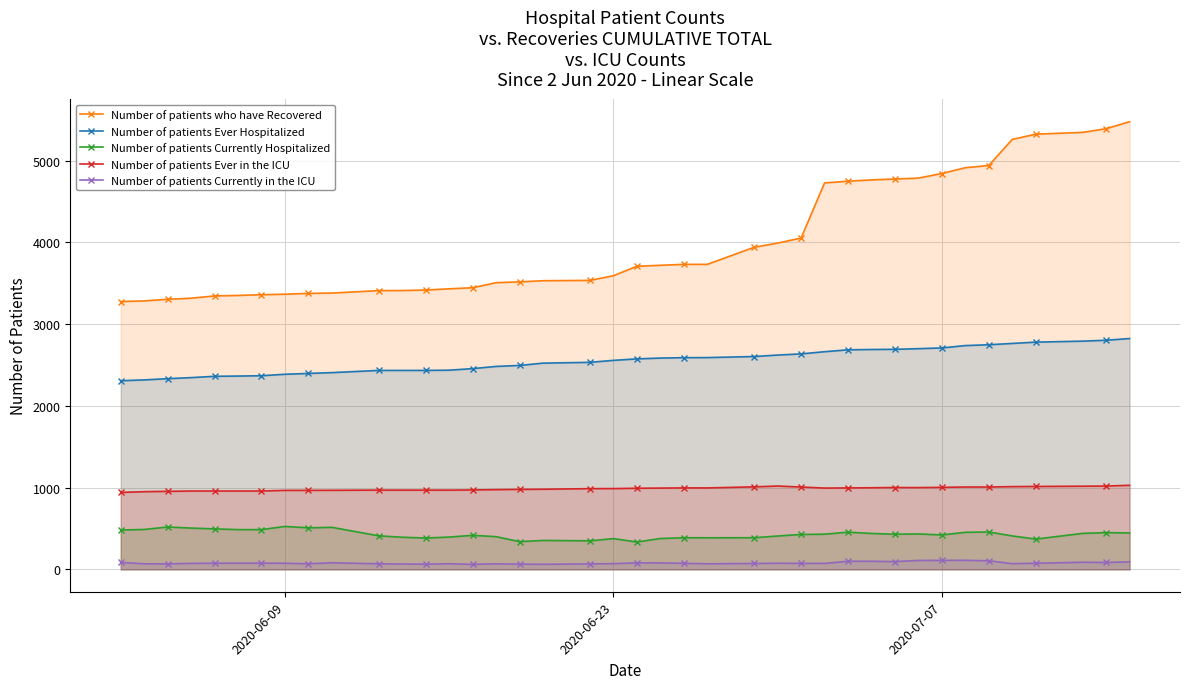

True or false: Number of patients Currently Hospitalized and Number of patients Ever Hospitalized intersect in this chart.

False